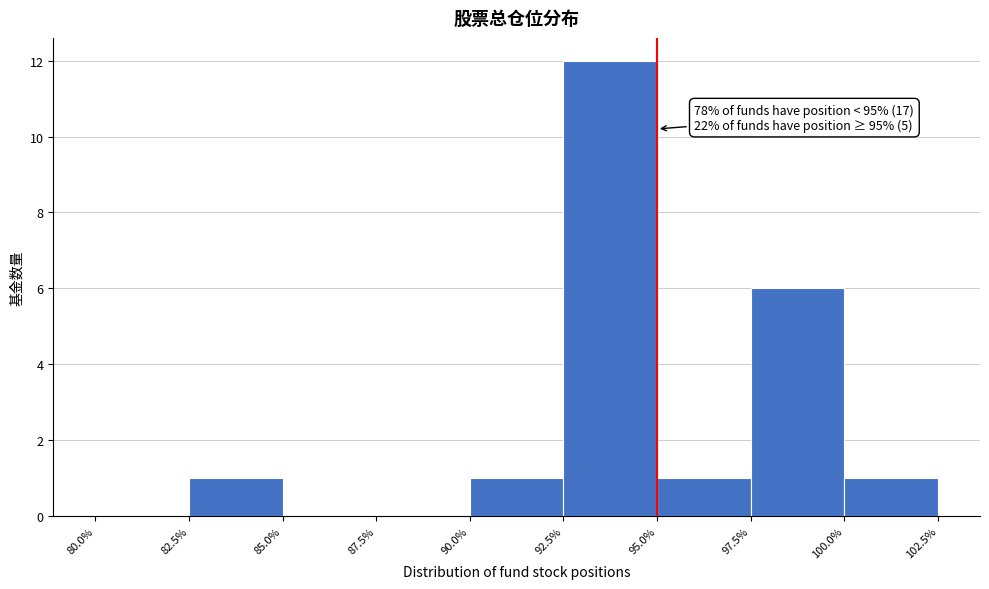

Over which range of the x-axis is the bar tallest?

92.5% to 95.0%